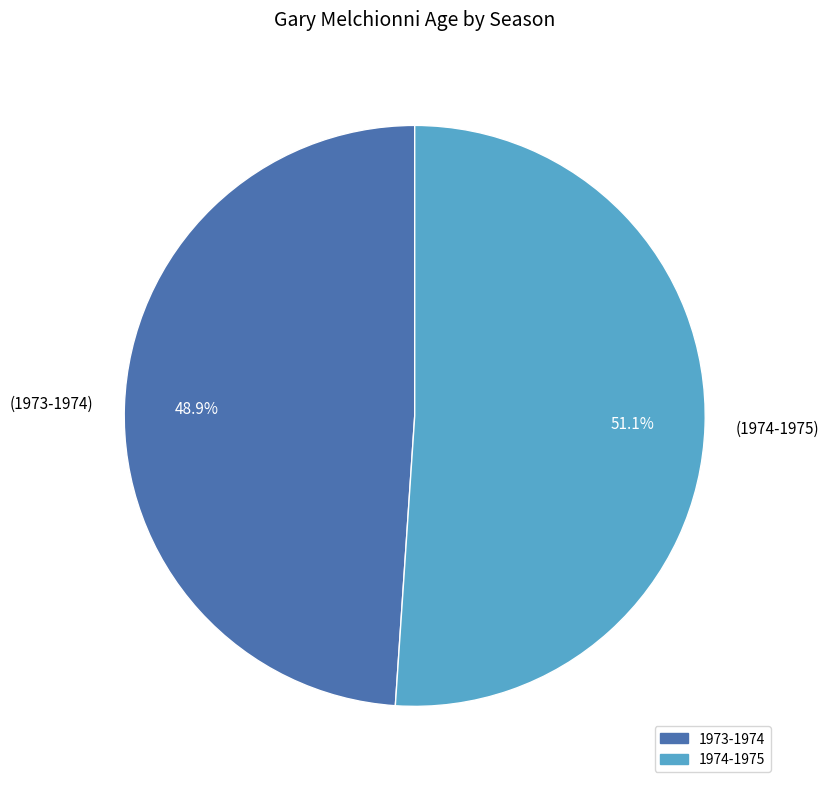

How many slices are in this pie chart?

2